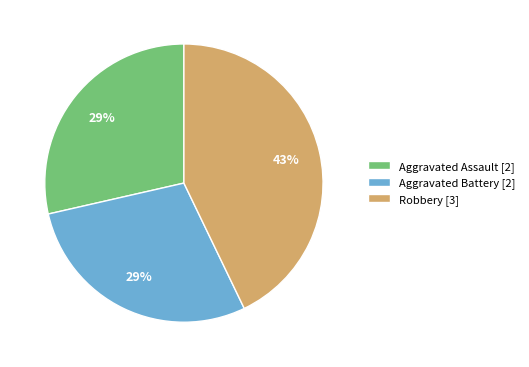

Which slice is the largest?

Robbery [3]